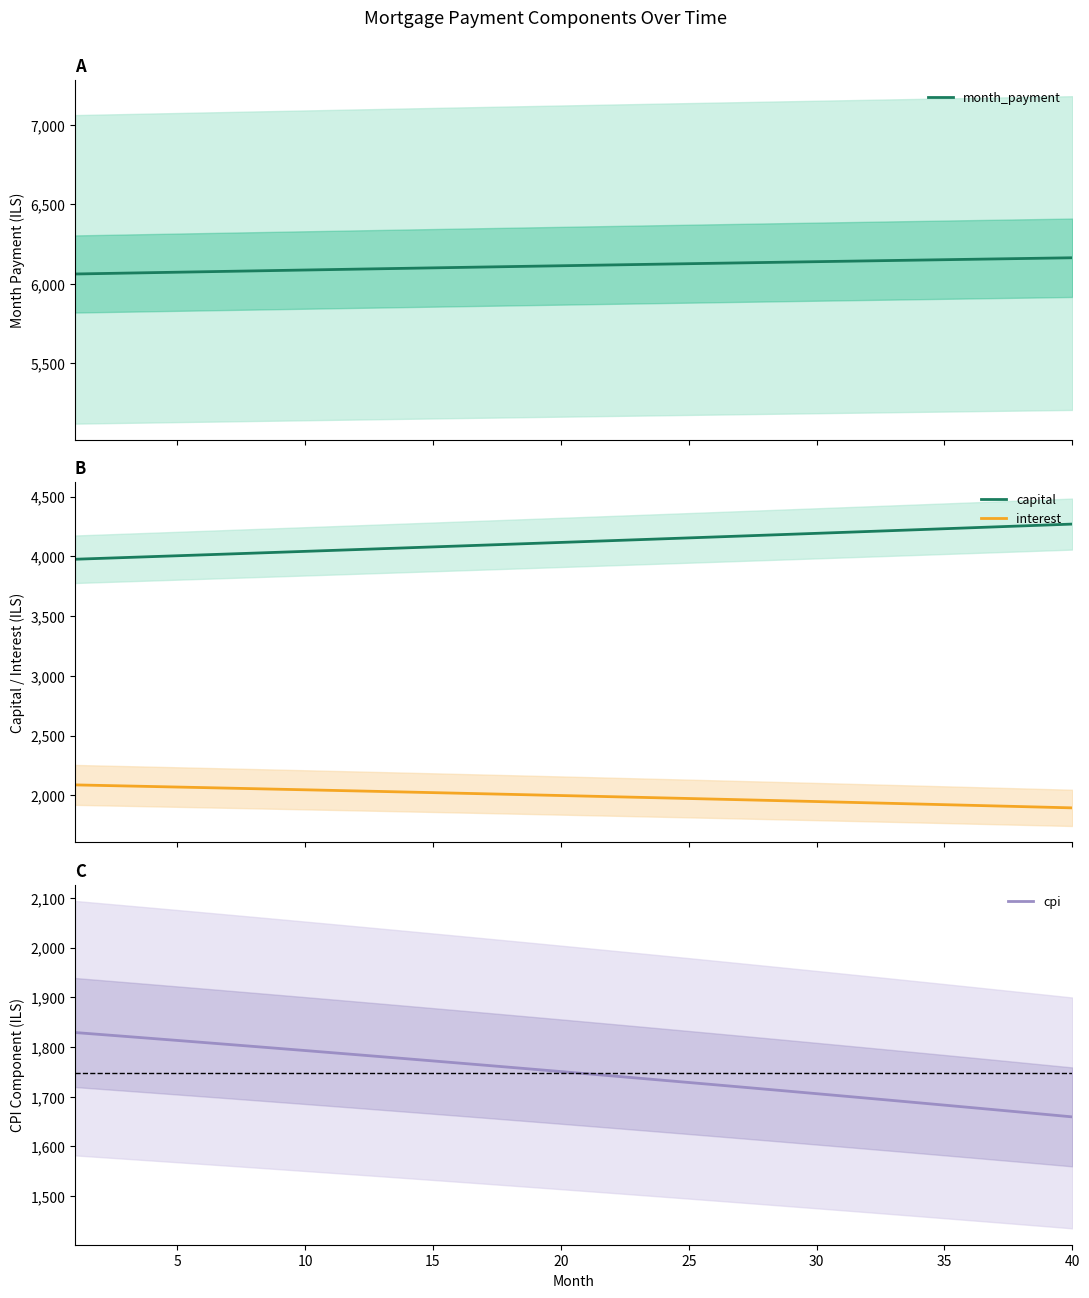

What is the approximate value of cpi at 10?

1793.1